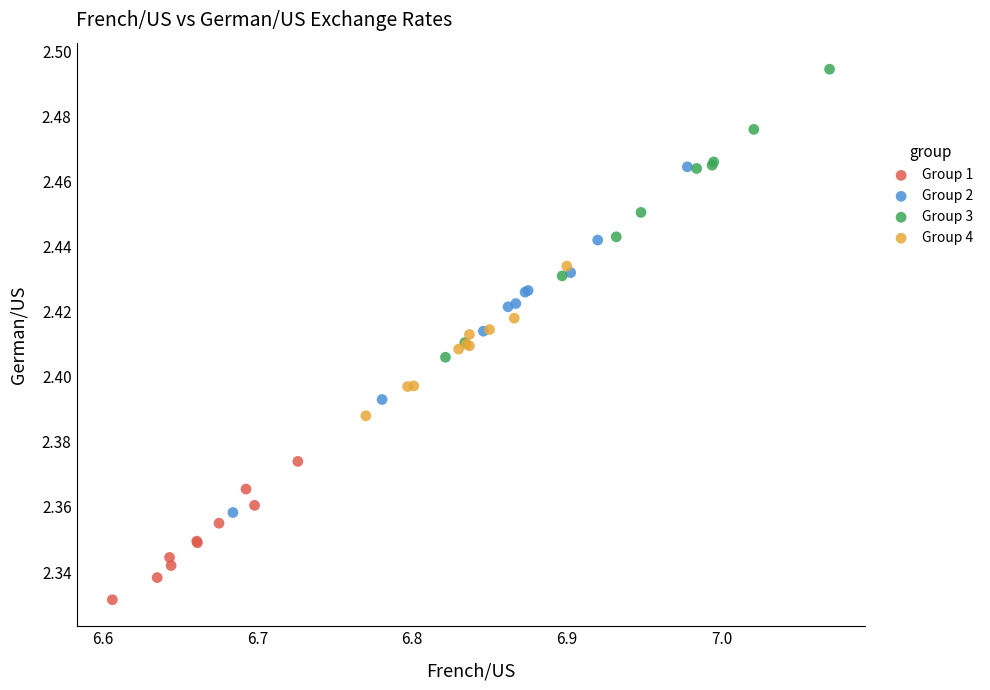

Which series reaches the minimum Y coordinate?

Group 1